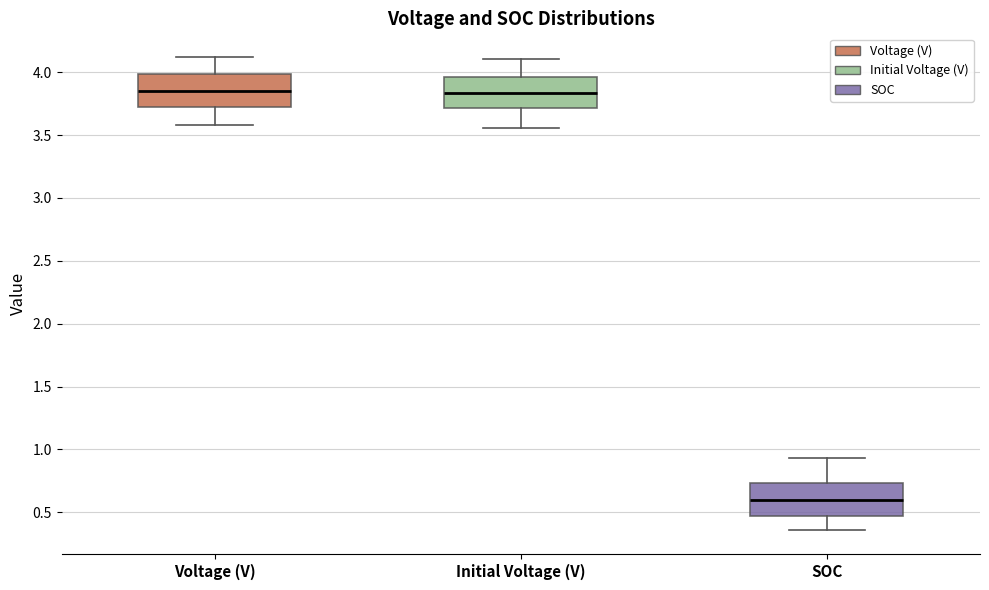

Reading left to right, transcribe this box plot: for each box, give where its median line is, the range the box spans, and where its two whiskers end, as read against the y-axis. The values are not printed on the chart, so give them approximately, as read against the axis.

Voltage (V): median 3.85, box 3.75 to 4.00, whiskers 3.60 to 4.10
Initial Voltage (V): median 3.85, box 3.70 to 3.95, whiskers 3.55 to 4.10
SOC: median 0.60, box 0.45 to 0.75, whiskers 0.35 to 0.95